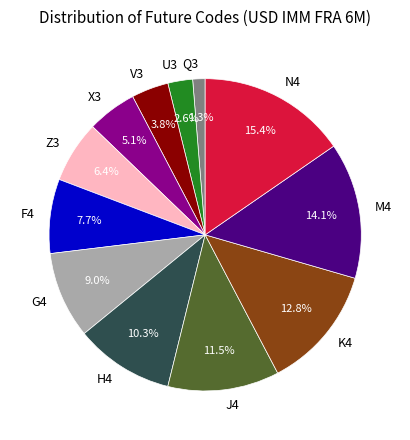

Count the number of slices in the pie.

12